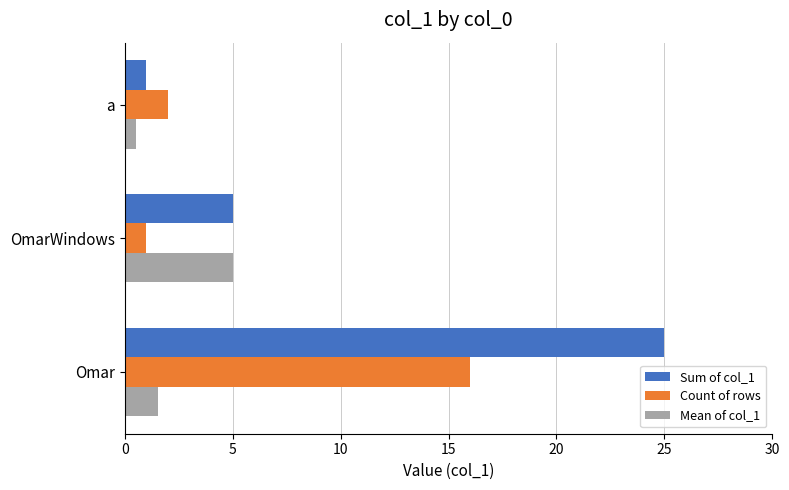

Rank the categories by Sum of col_1 value from lowest to highest.

a, OmarWindows, Omar